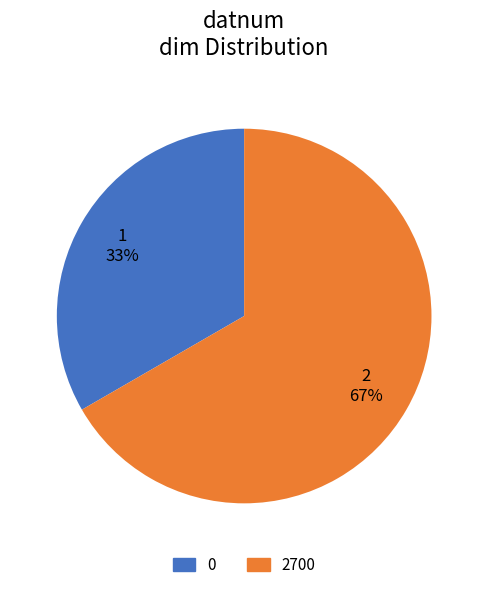

What percentage is the 2700 slice, to the nearest percent?

67%